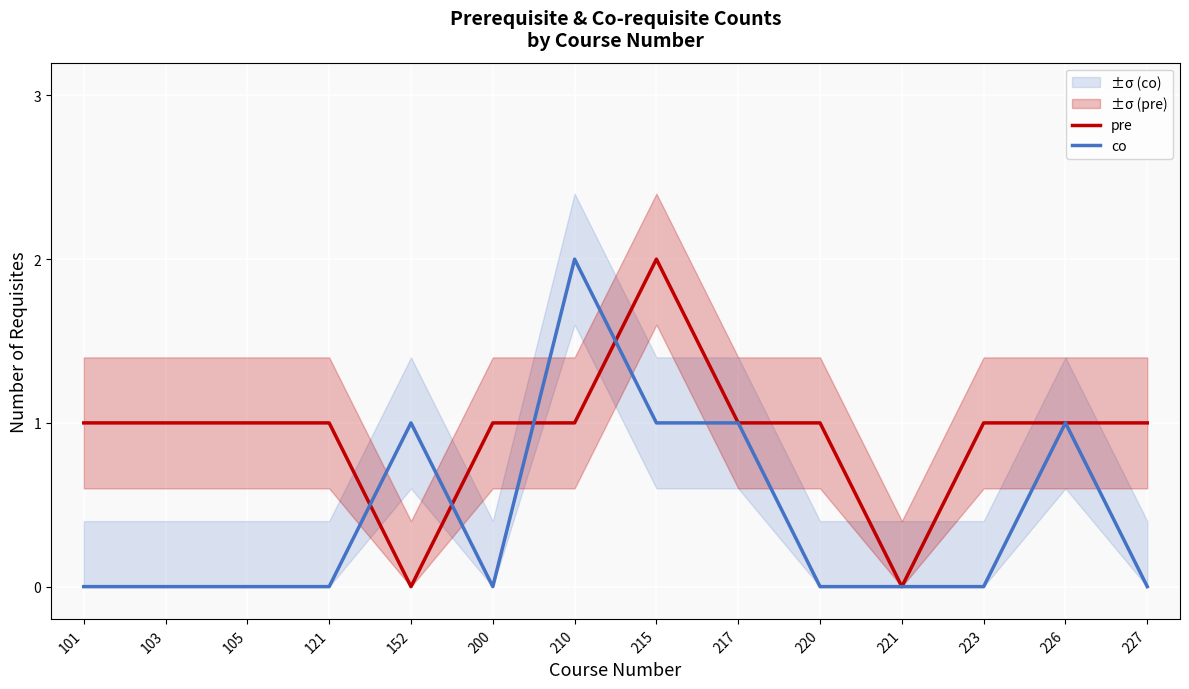

How many values in the pre series exceed 1?

1